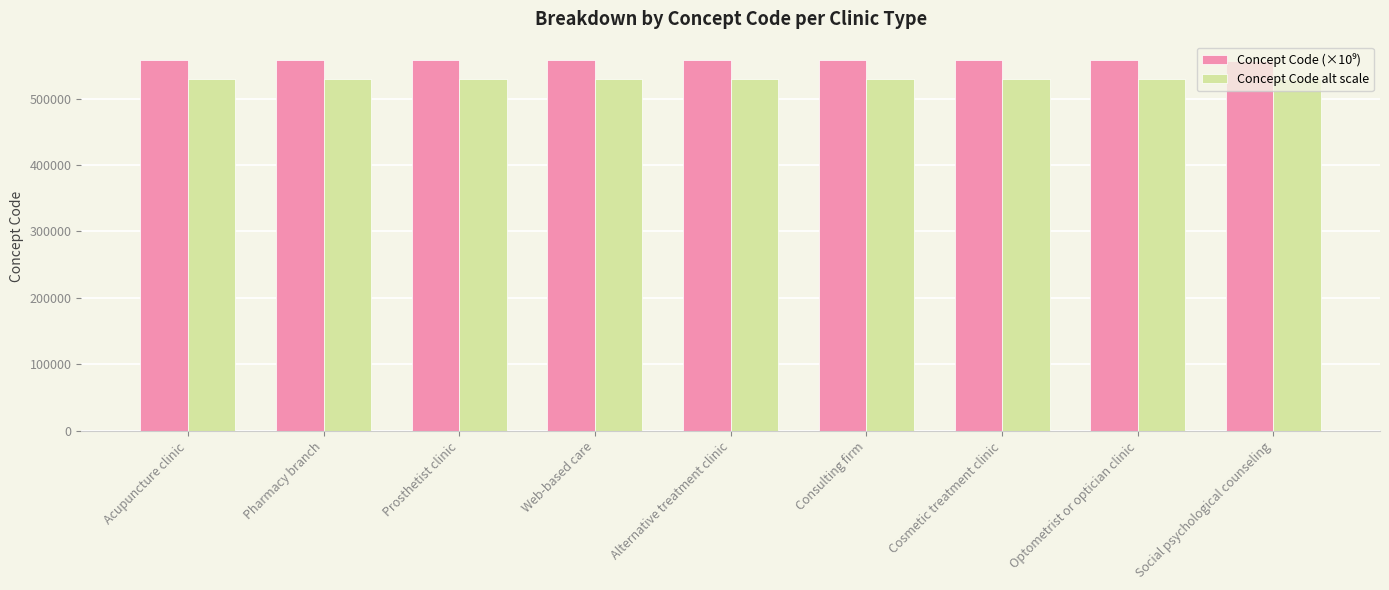

What position from the right is Prosthetist clinic?

7